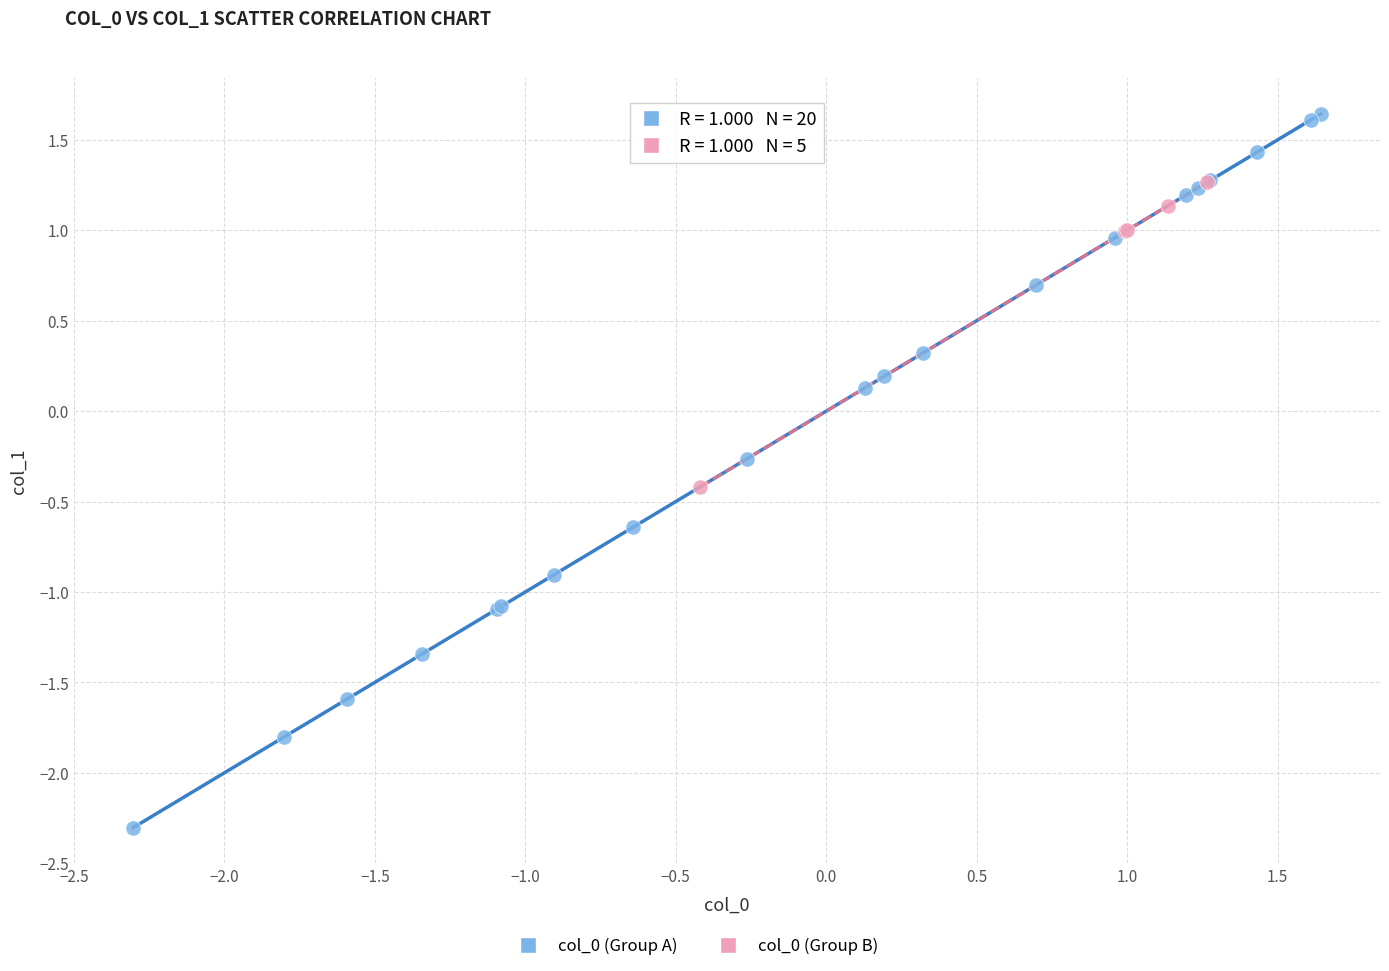

Which series contains the lowest Y value?

col_0 (Group A)